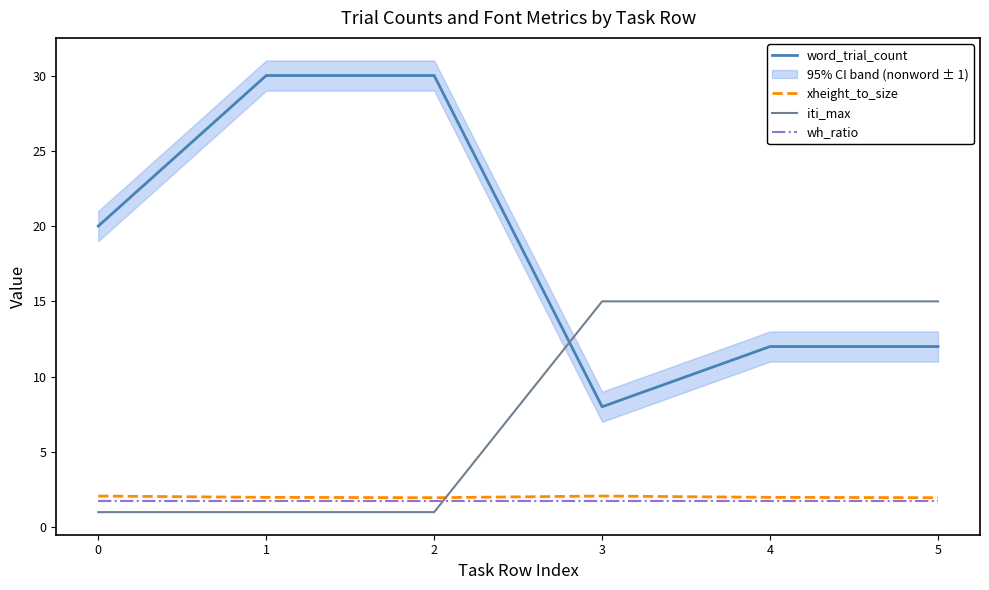

Between 0 and 4, which series saw the biggest shift?

iti_max